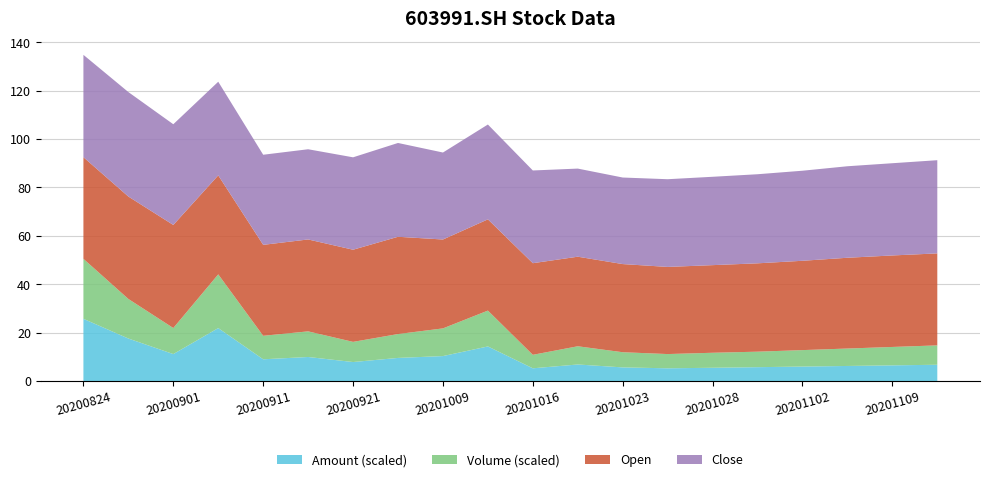

Reading left to right, extract all data points from this chart.

close: 20200824=42.3	20200828=43.2	20200901=41.6	20200907=38.7	20200911=37.2	20200916=37.3	20200921=38.2	20200925=38.8	20201009=35.9	20201013=39.2	20201016=38.3	20201021=36.4	20201023=35.8	20201026=36.2	20201028=36.5	20201030=36.8	20201102=37.2	20201106=37.8	20201109=38.1	20201112=38.5
open: 20200824=42.0	20200828=42.3	20200901=42.6	20200907=40.9	20200911=37.6	20200916=38.0	20200921=38.1	20200925=40.2	20201009=36.7	20201013=37.7	20201016=37.9	20201021=37.0	20201023=36.4	20201026=36.0	20201028=36.2	20201030=36.5	20201102=36.9	20201106=37.5	20201109=37.8	20201112=38.0
vol: 20200824=12389.0	20200828=8171.0	20200901=5380.0	20200907=11094.0	20200911=4854.0	20200916=5292.0	20200921=4163.0	20200925=4932.0	20201009=5718.0	20201013=7403.0	20201016=2786.0	20201021=3762.0	20201023=3133.0	20201026=2940.0	20201028=3100.0	20201030=3200.0	20201102=3400.0	20201106=3600.0	20201109=3800.0	20201112=4000.0
amount: 20200824=51450.0	20200828=35176.0	20200901=22324.0	20200907=43793.0	20200911=18012.0	20200916=19914.0	20200921=15747.0	20200925=19145.0	20201009=20670.0	20201013=28627.0	20201016=10566.0	20201021=13721.0	20201023=11310.0	20201026=10569.0	20201028=11000.0	20201030=11500.0	20201102=12000.0	20201106=12500.0	20201109=13000.0	20201112=13500.0